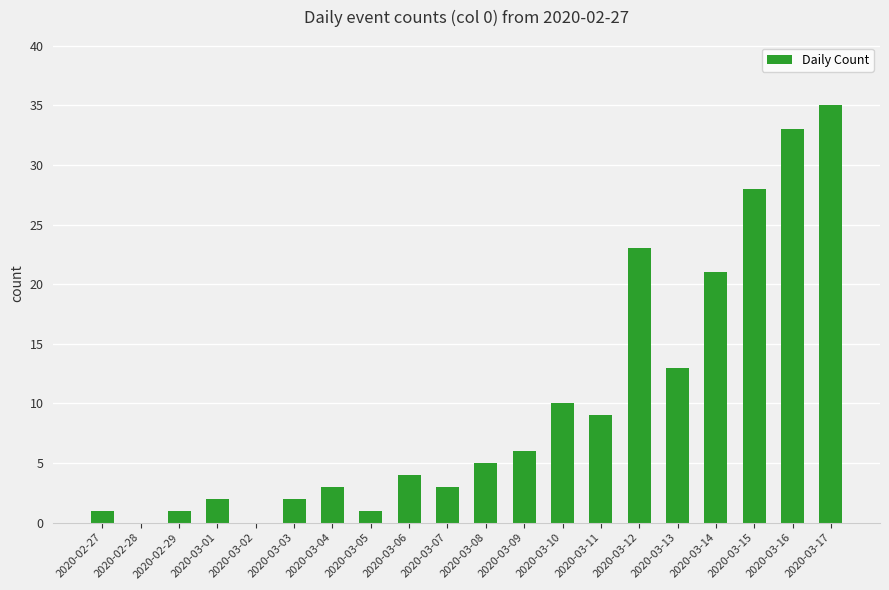

Is it true that the value at 2020-03-06 is 2?

False